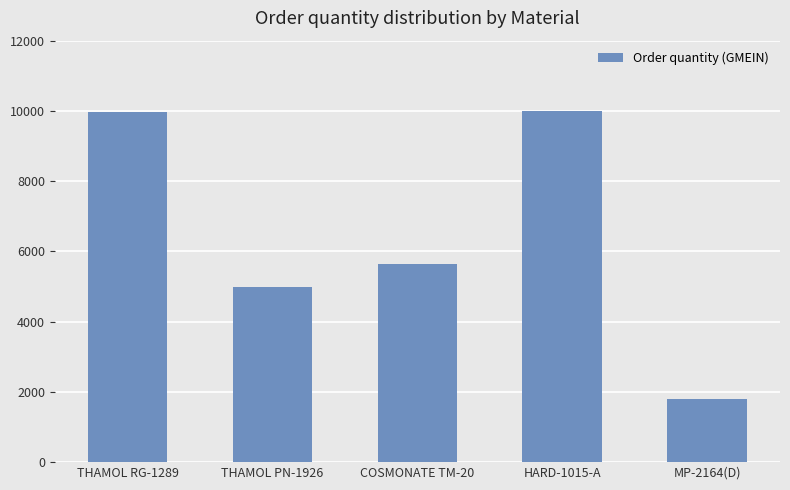

Where does the data first go above 5640?

THAMOL RG-1289